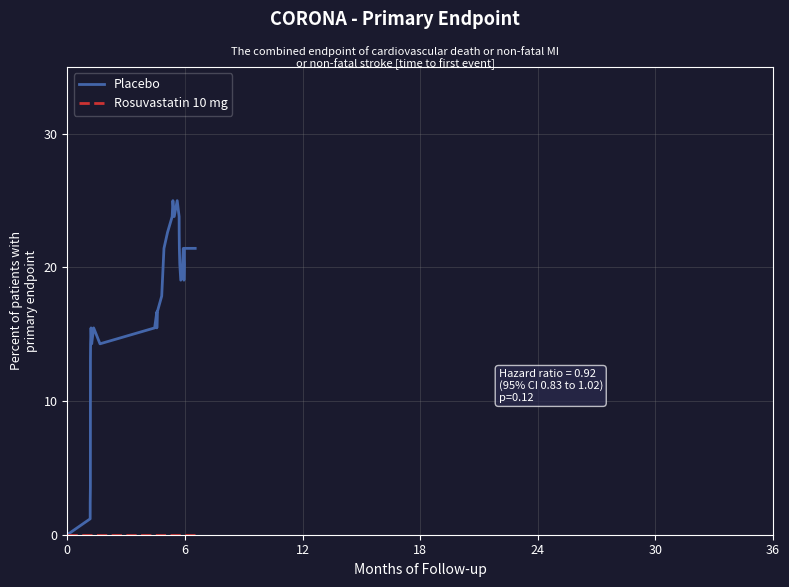

Which series has the widest spread of values?

Placebo